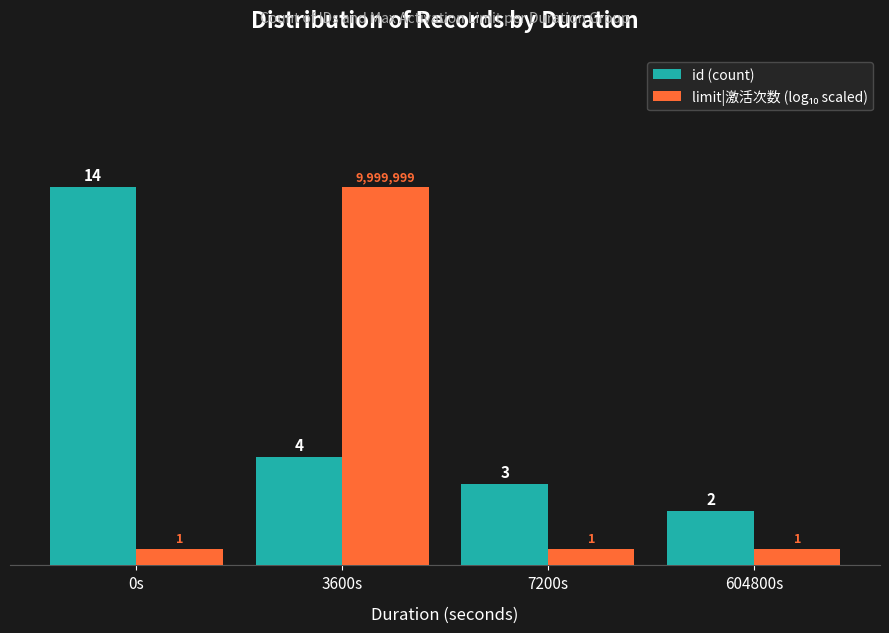

True or false: id (count) has a value of 3.0 at 7200s.

True